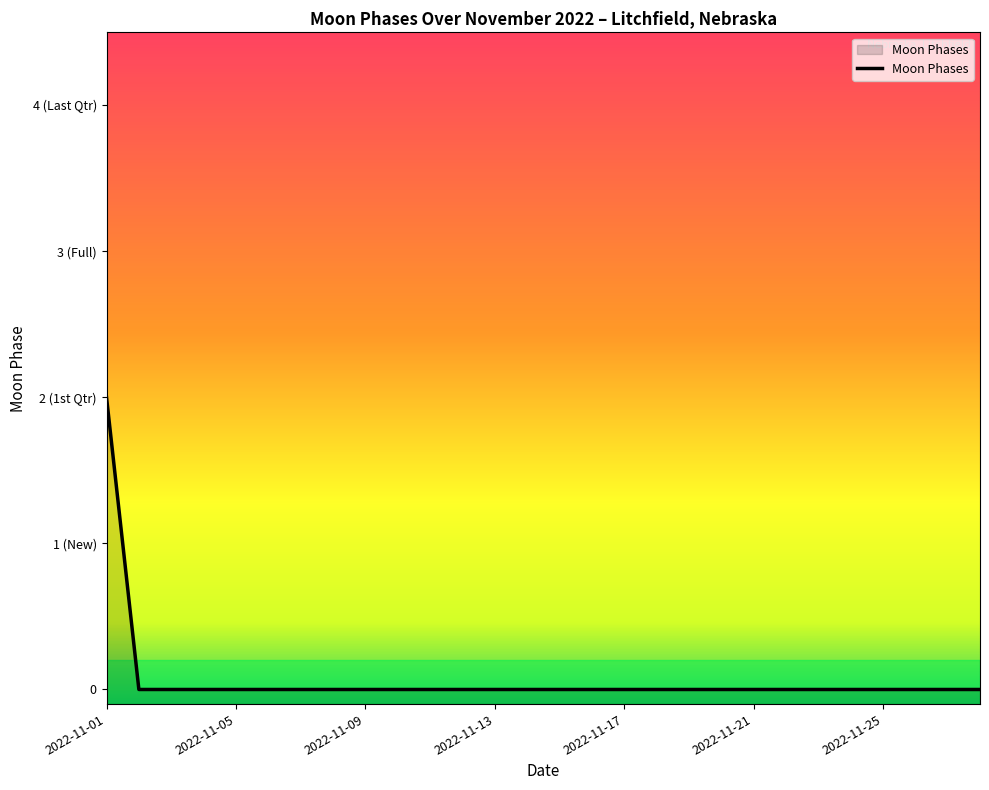

What is the sum of all values?

2